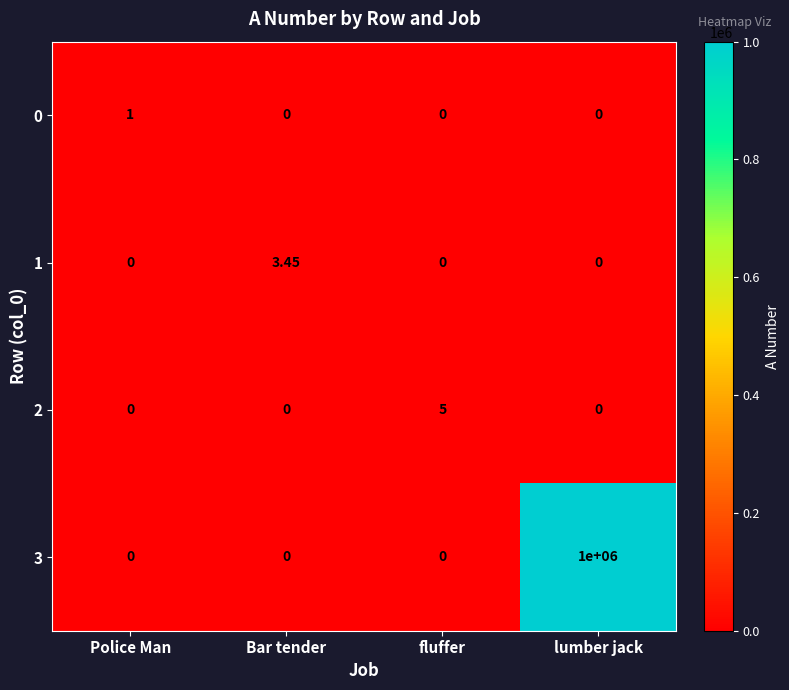

Is the value of 0 at Police Man greater than the value of 2 at Bar tender?

Yes